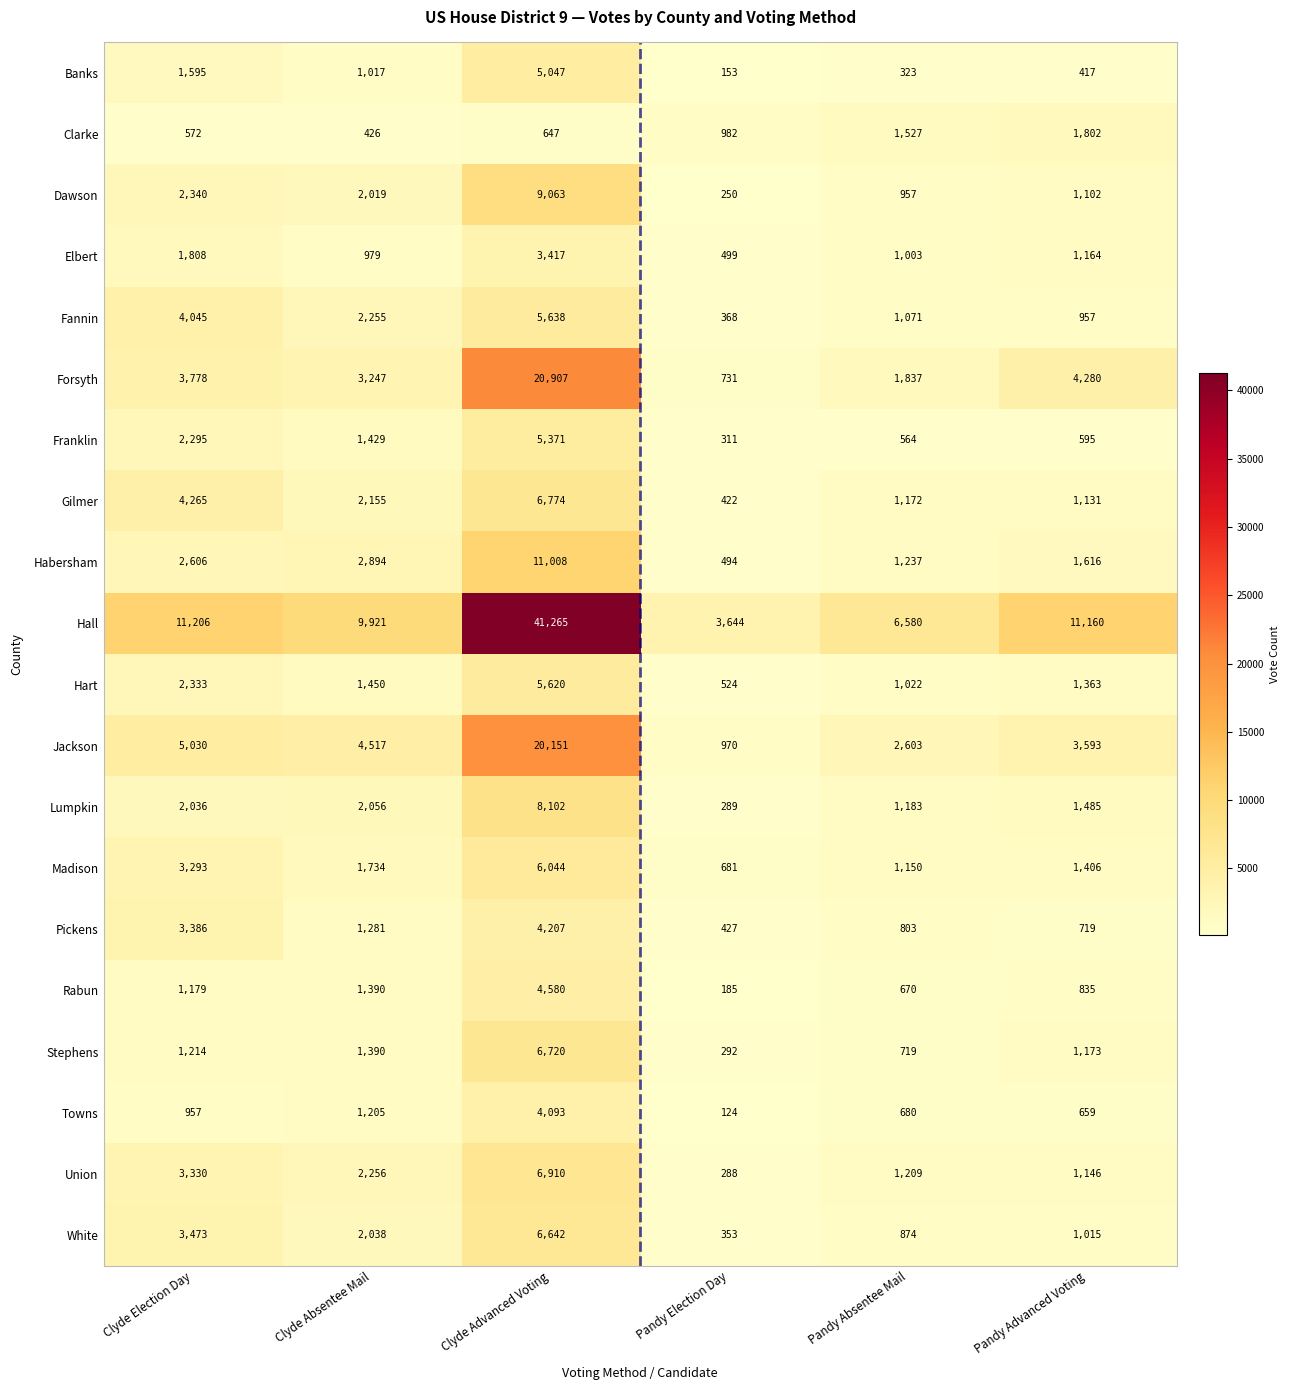

Which series has the largest range (max minus min)?

Hall